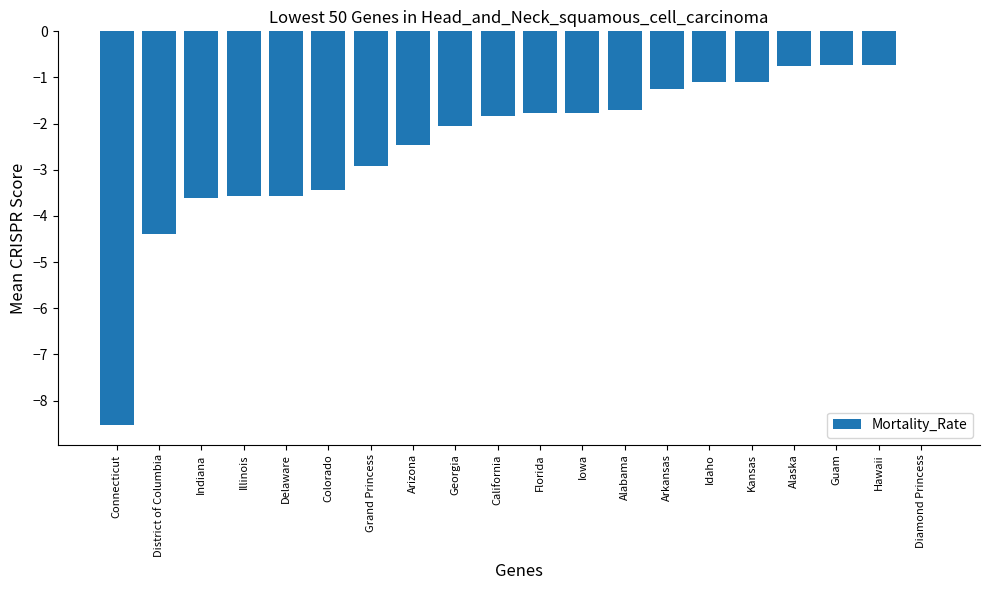

Between Delaware and California, which is larger?

California